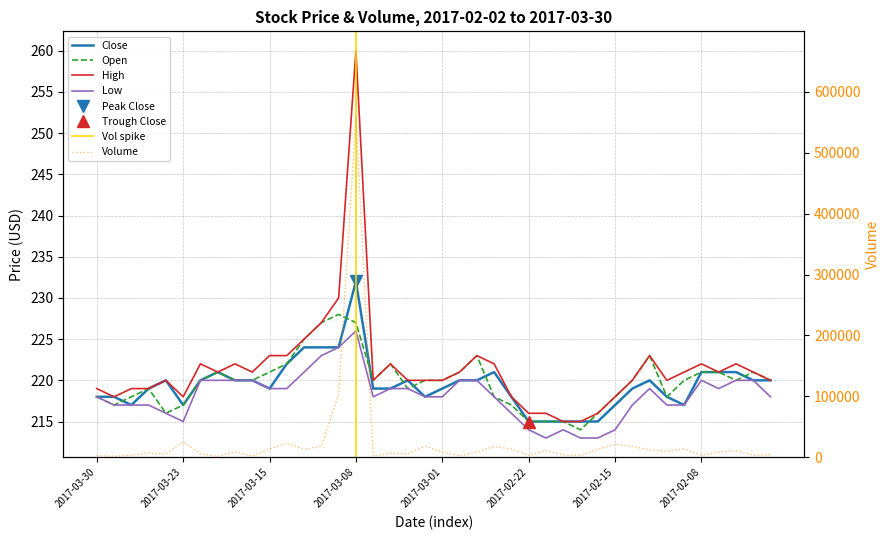

How many data points does each series have?

40